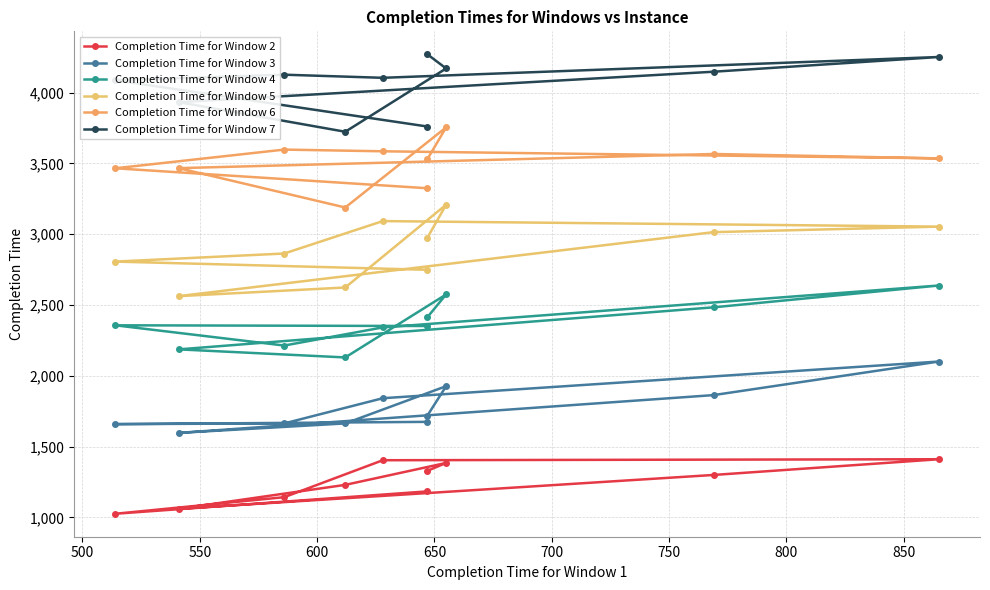

Rank the series at 450 from highest to lowest value.

Completion Time for Window 7, Completion Time for Window 6, Completion Time for Window 5, Completion Time for Window 4, Completion Time for Window 3, Completion Time for Window 2